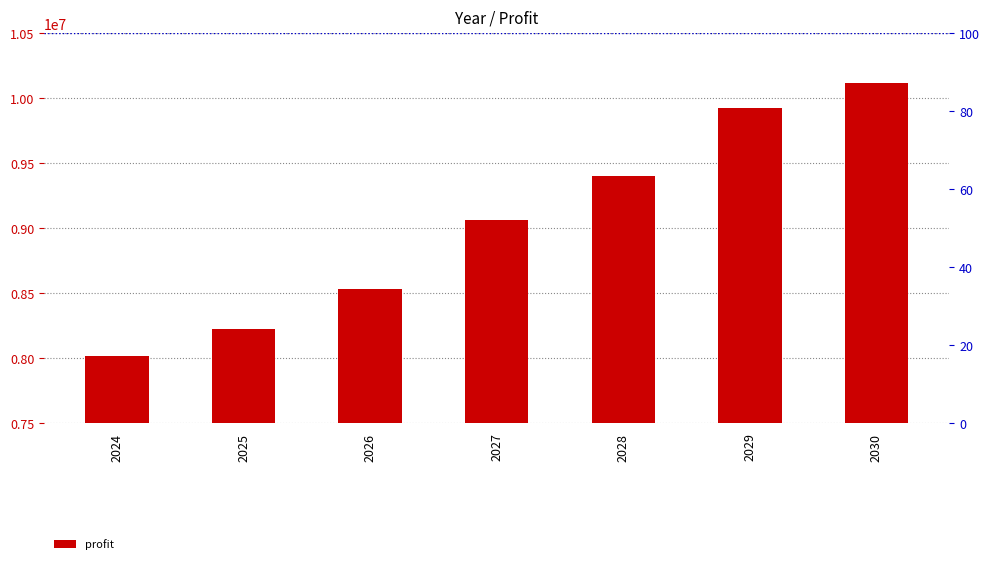

How many bars are there in total?

7